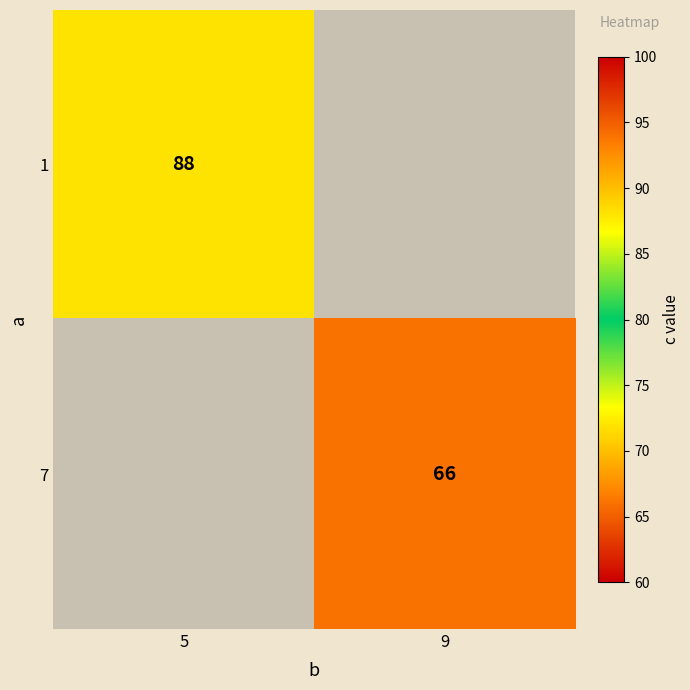

Is it true that 1 equals 149 at 5?

False